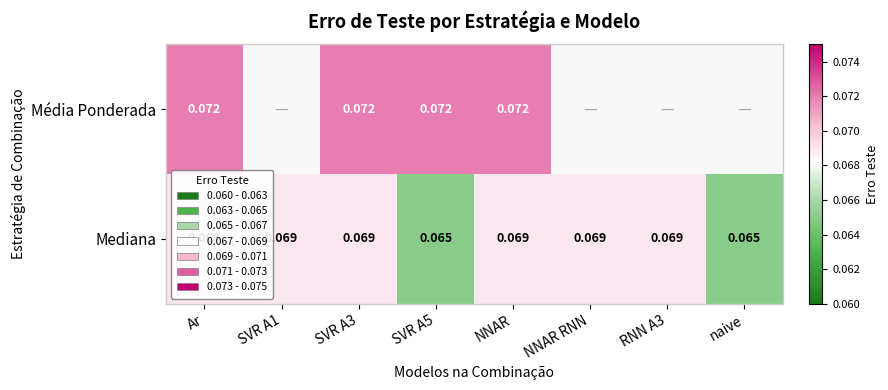

Rank the series at Ar from highest to lowest value.

Média Ponderada, Mediana